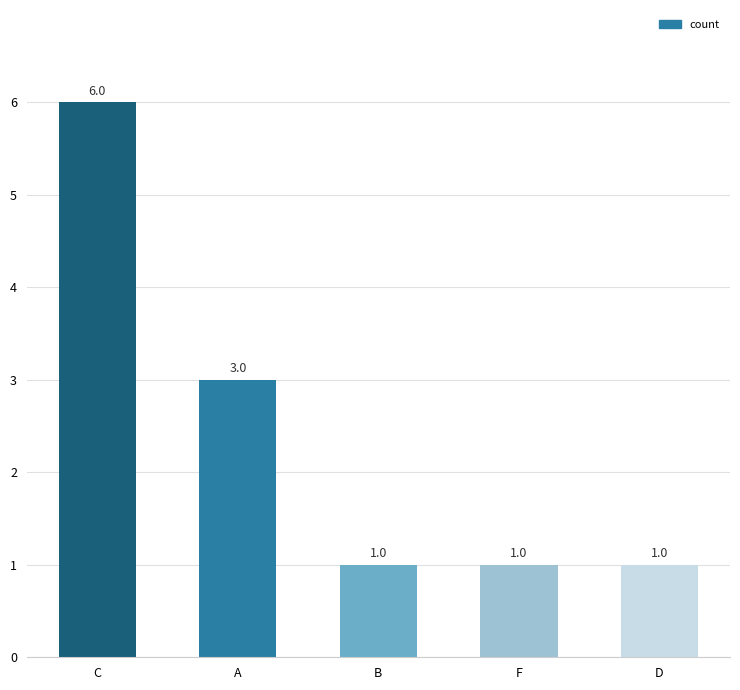

What is the average value?

2